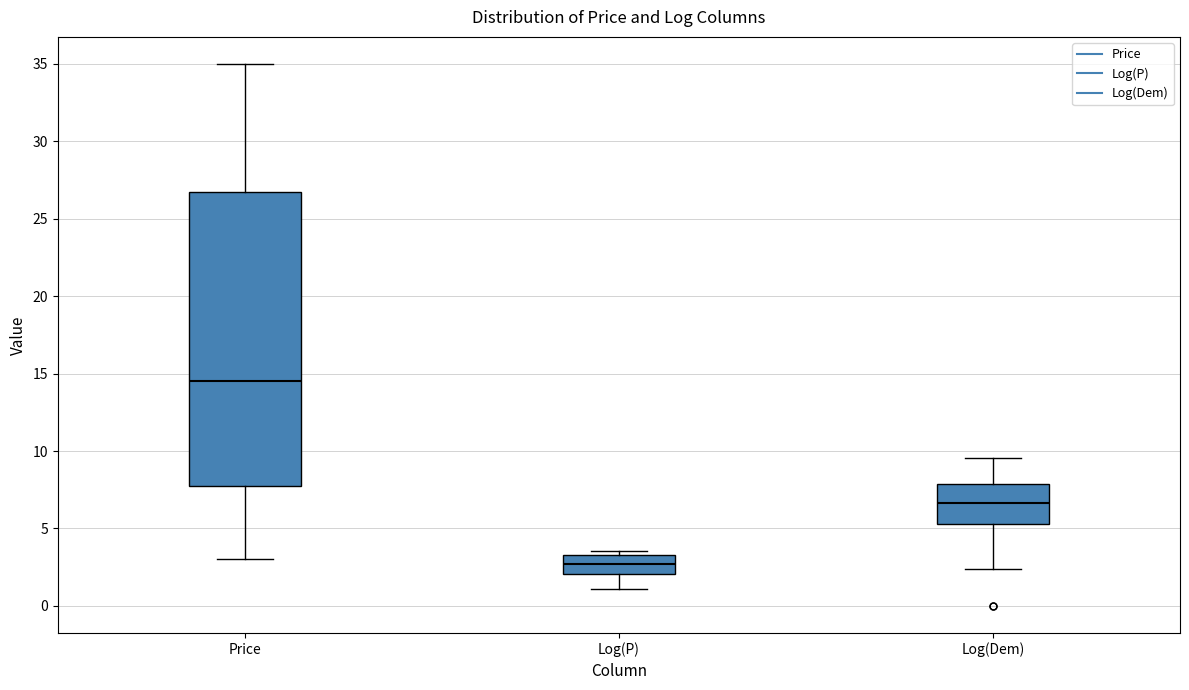

Where does the median line of the box for Log(P) sit on the y-axis? The values are not printed on the chart, so give them approximately, as read against the axis.

2.5